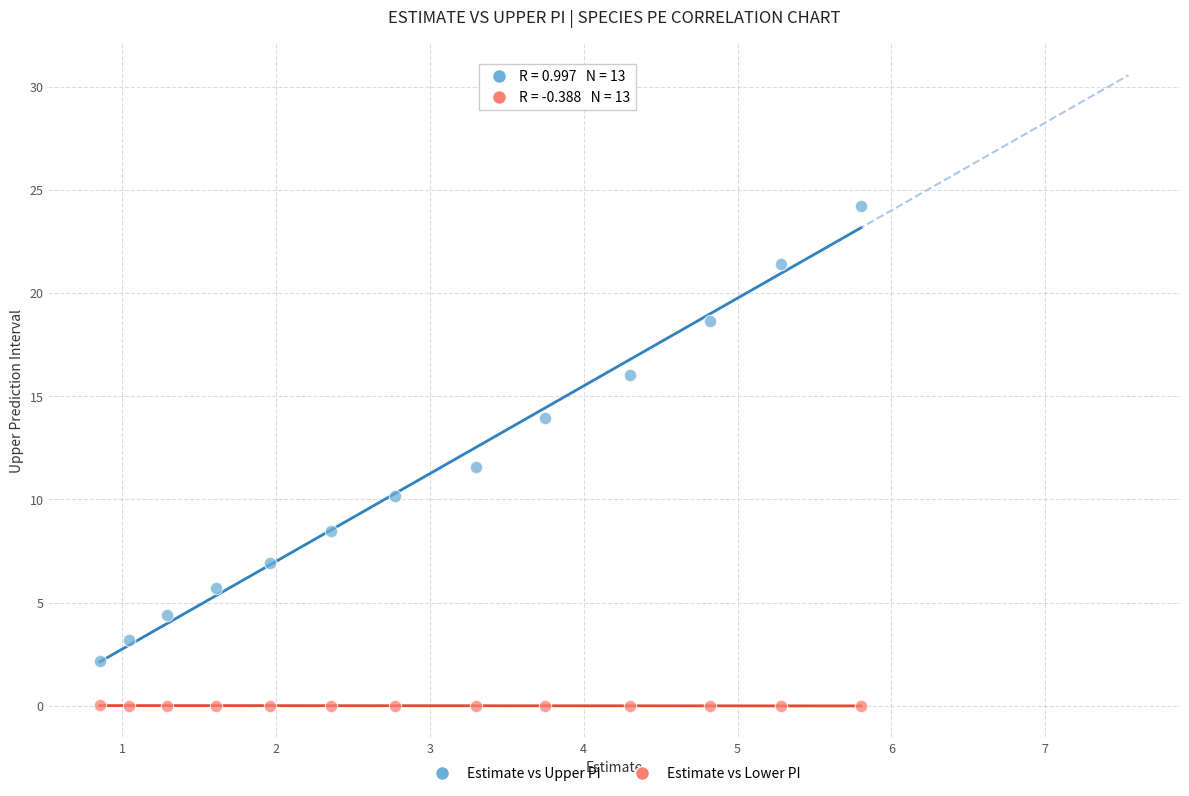

In the Estimate vs Upper PI series, what Y value is closest to 13?

13.9